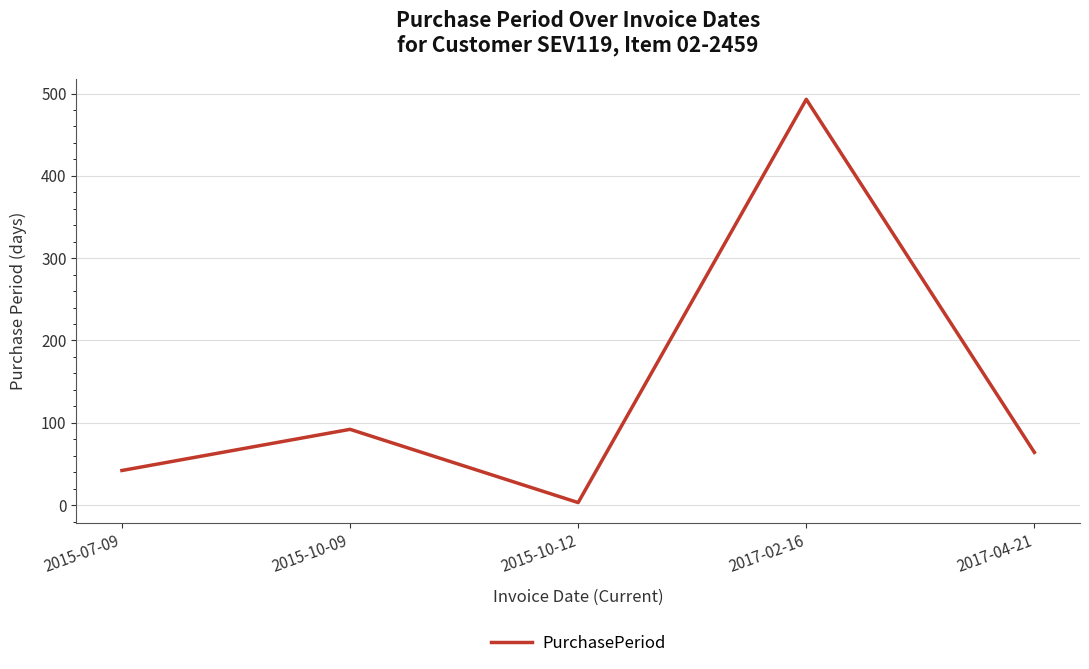

The value at 2017-04-21 is 64. True or false?

True